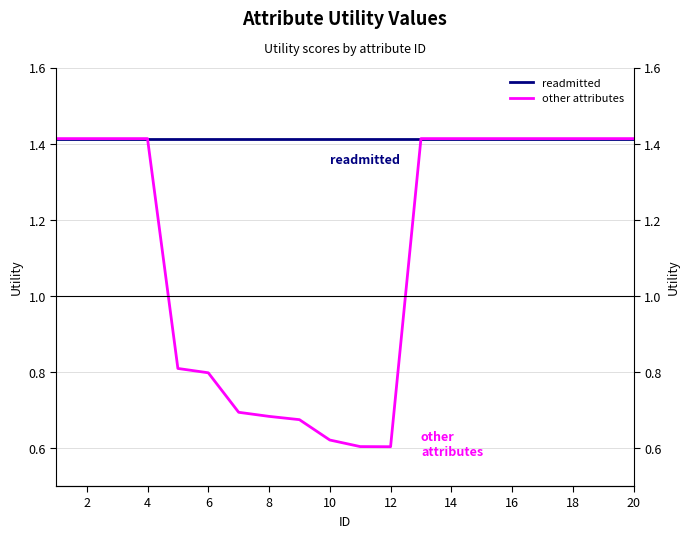

Which has a higher value, 16 or 12?

16